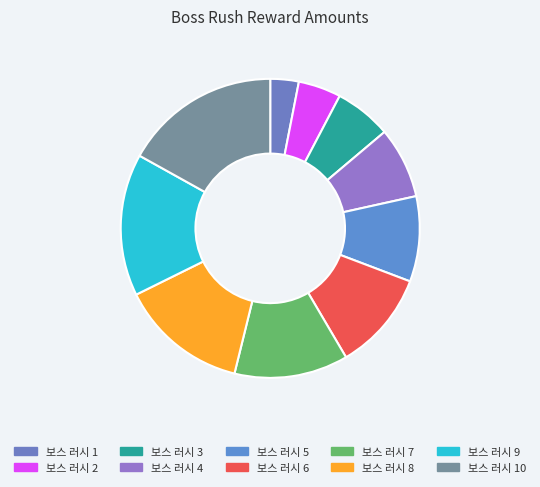

True or false: 보스 러시 7 accounts for 1% of the total.

False